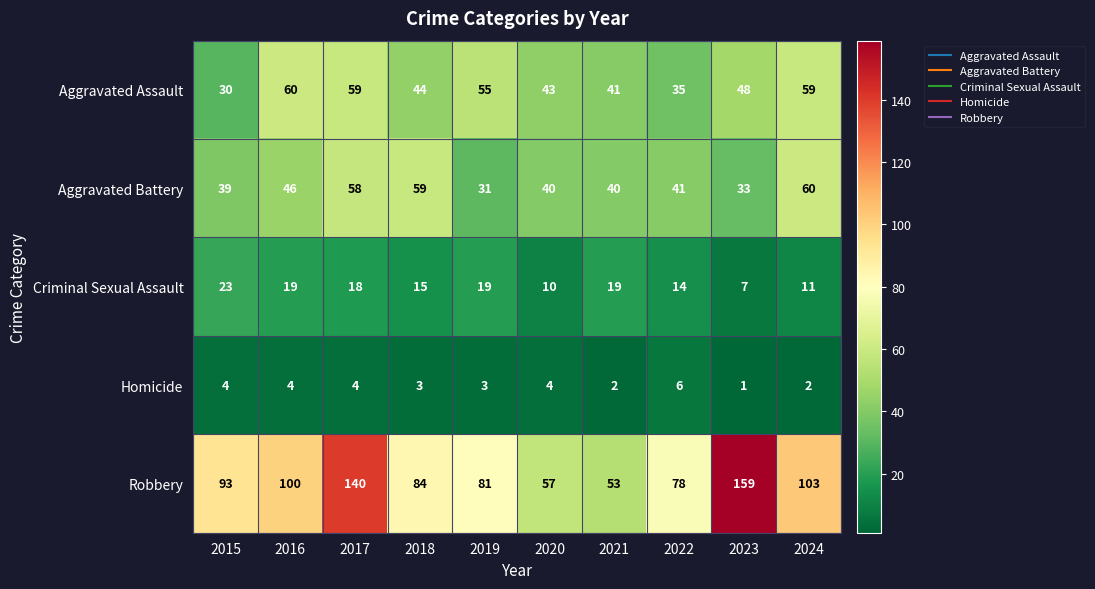

What is the difference between the maximum and second lowest values in the Aggravated Assault series?

25